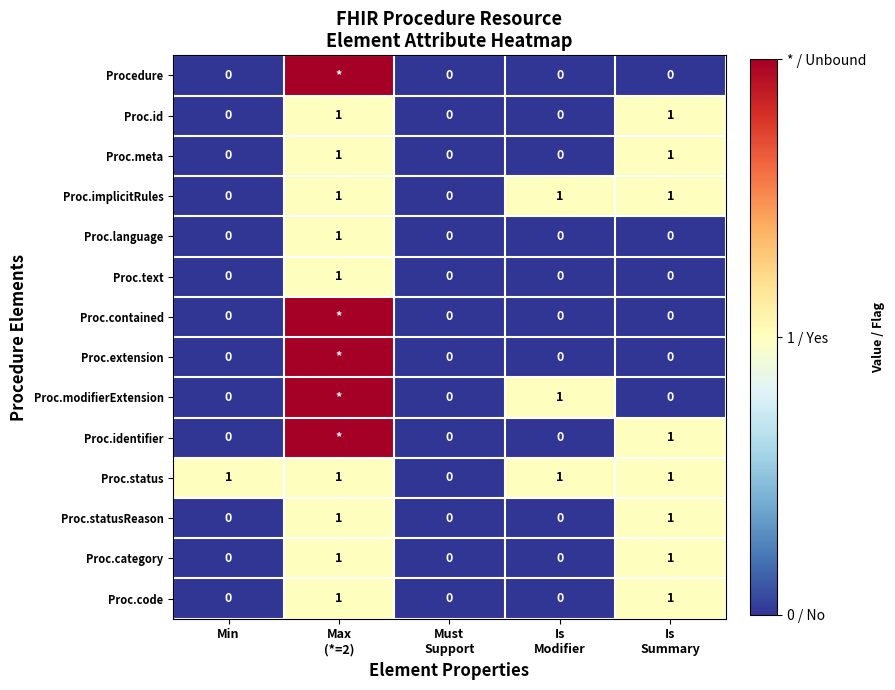

The Proc.implicitRules series shows 0 at Min. True or false?

True